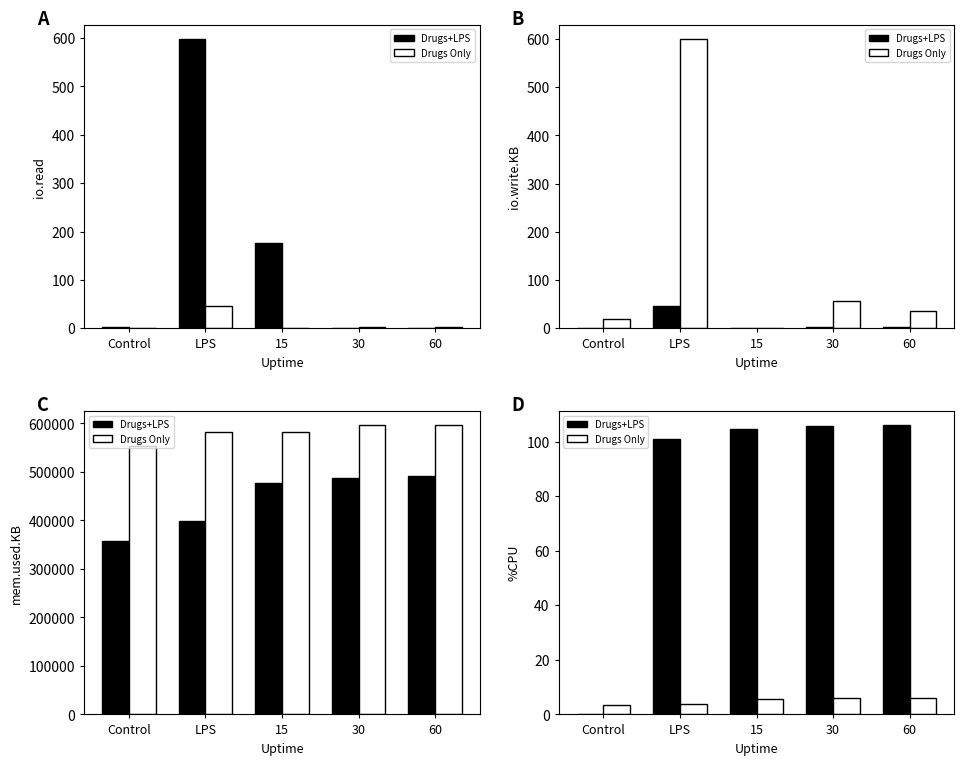

Are the bars horizontal?

No